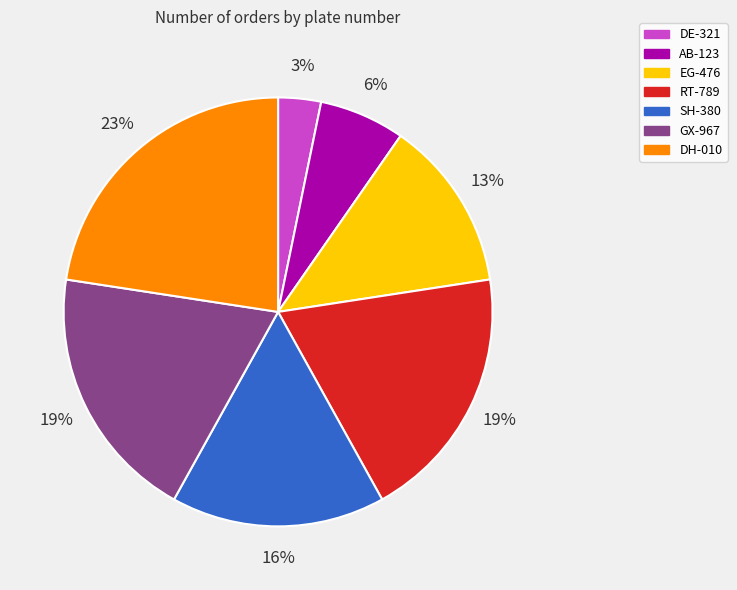

What is the smallest slice in the pie chart?

DE-321